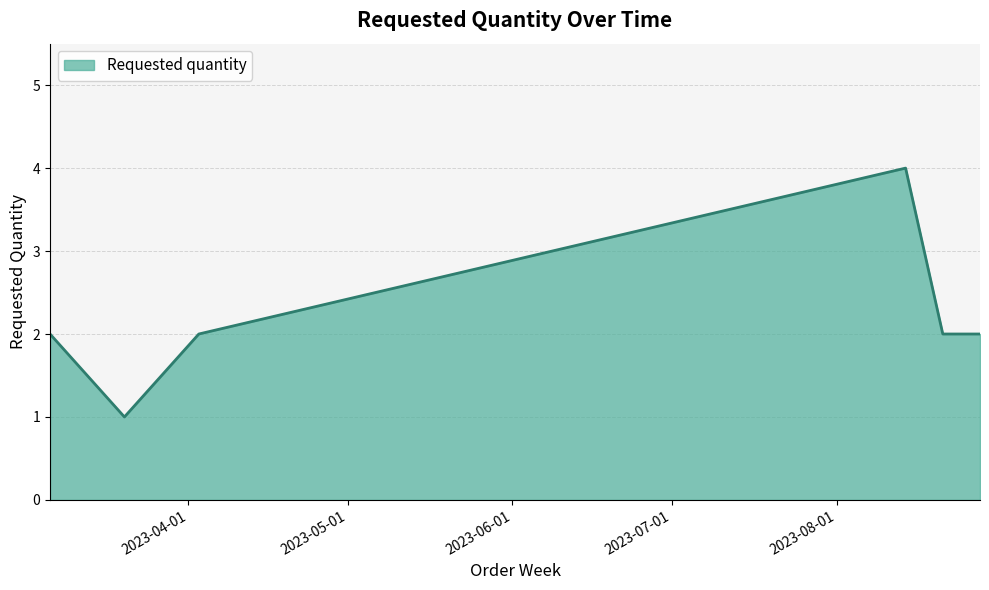

What is the average value?

2